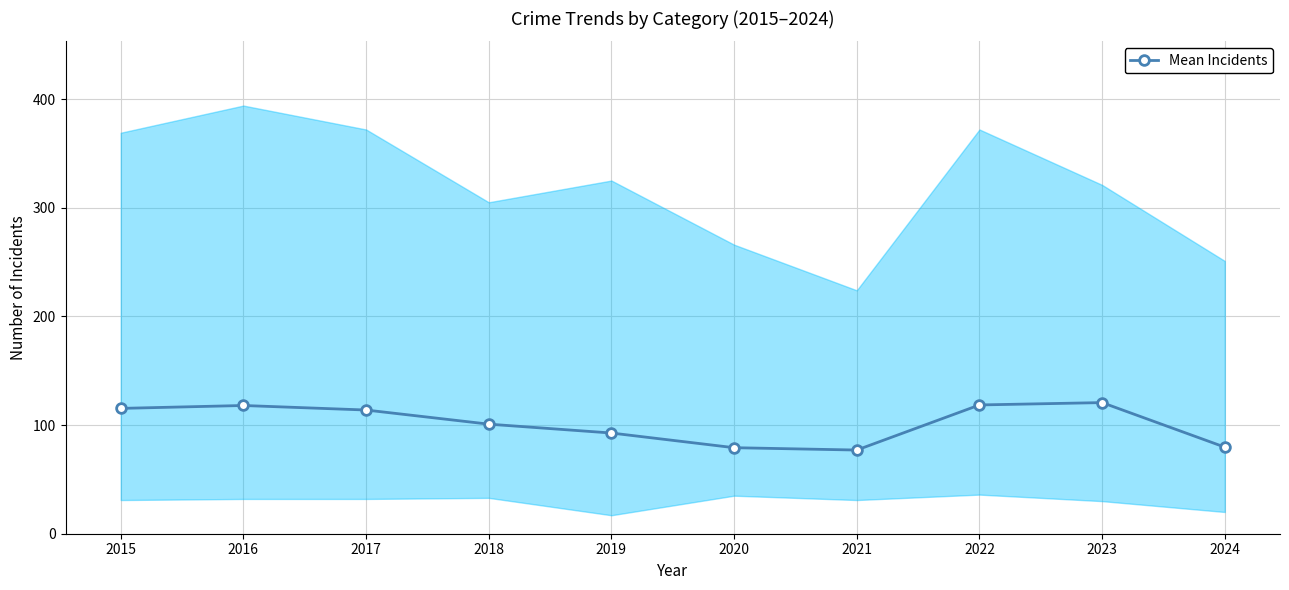

Reading left to right, transcribe all the data shown in this chart.

115.3	118.0	113.8	100.8	92.7	79.2	77.0	118.5	120.7	79.7